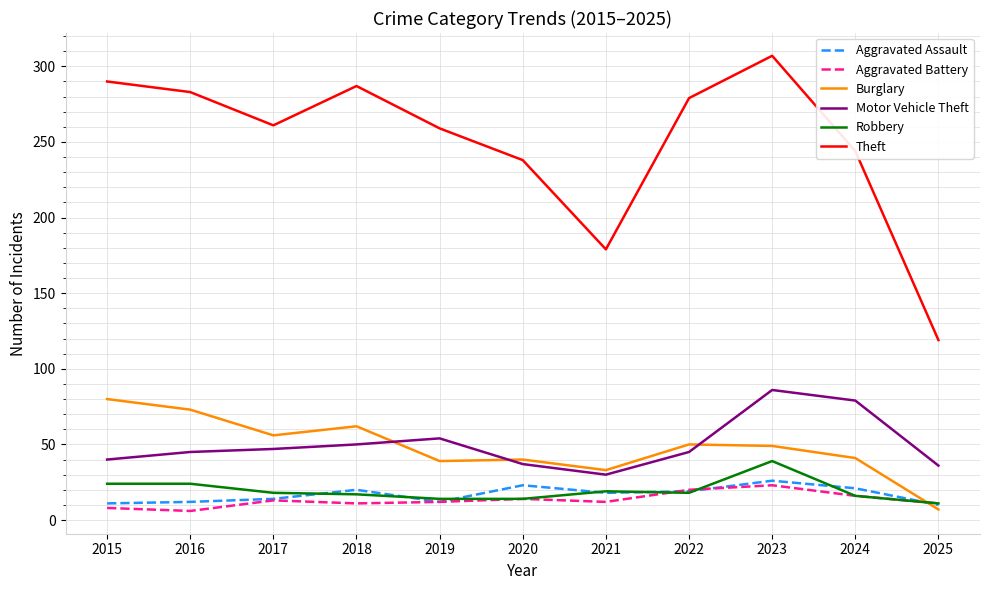

What is the sum of the Robbery values at 2018 and 2016?

41